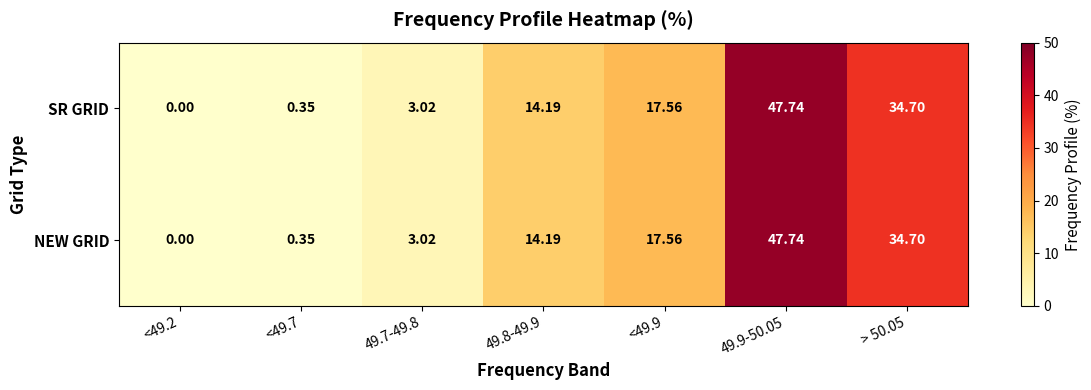

How many values in SR GRID are above zero?

6